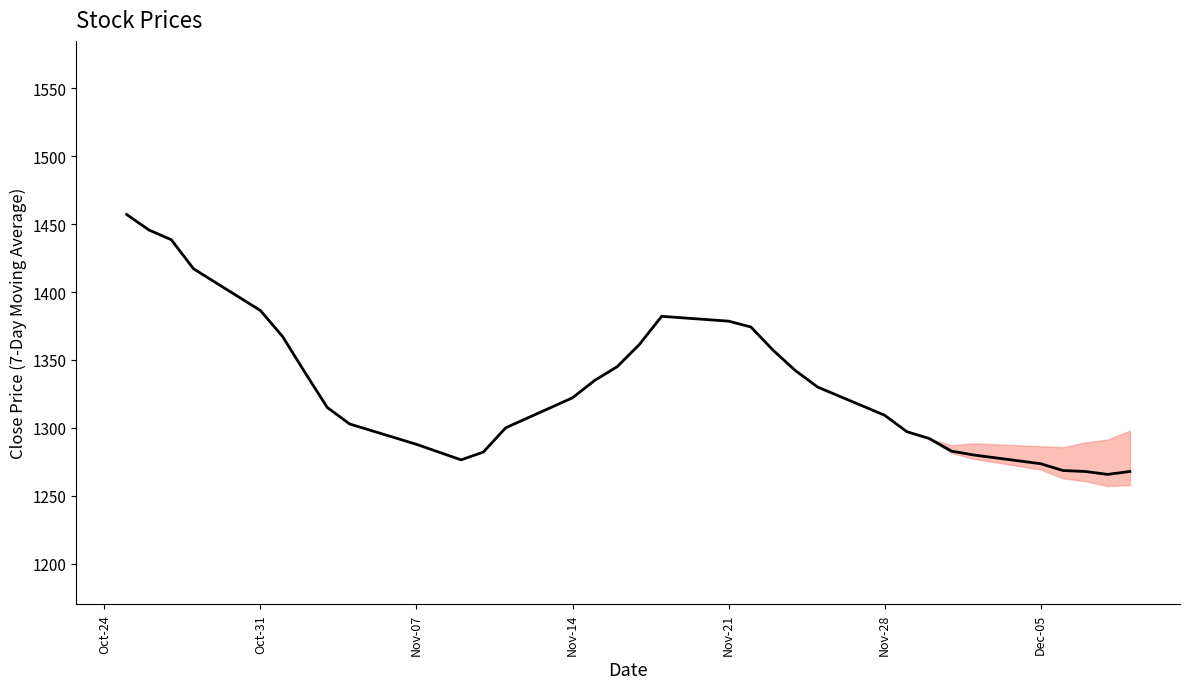

What is the difference between the maximum and minimum values?

191.4